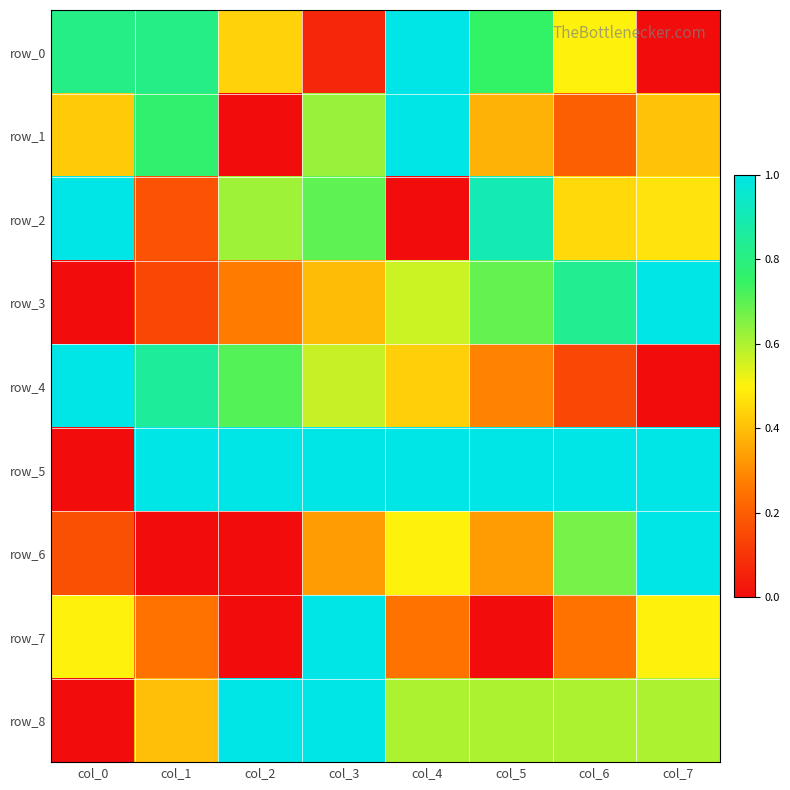

Count the number of data series in this chart.

9